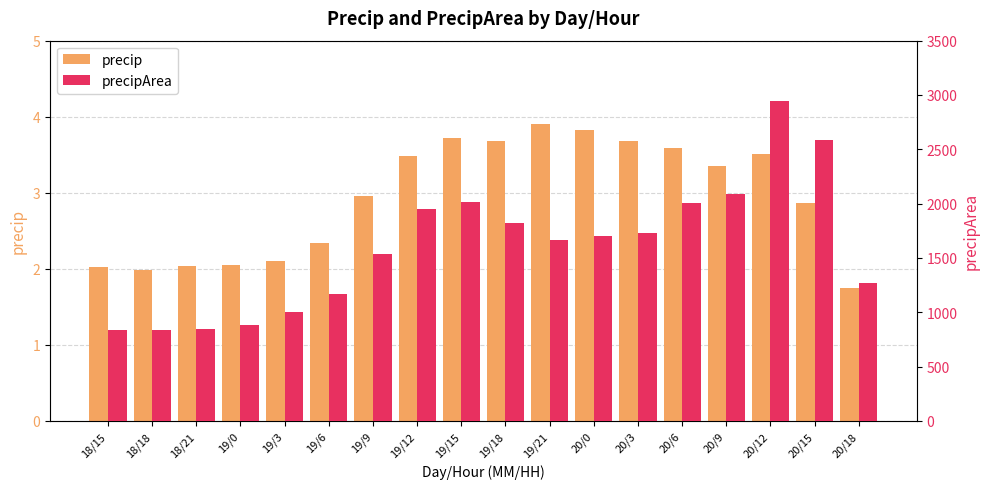

Between 19/15 and 20/15, which series saw the biggest shift?

precipArea